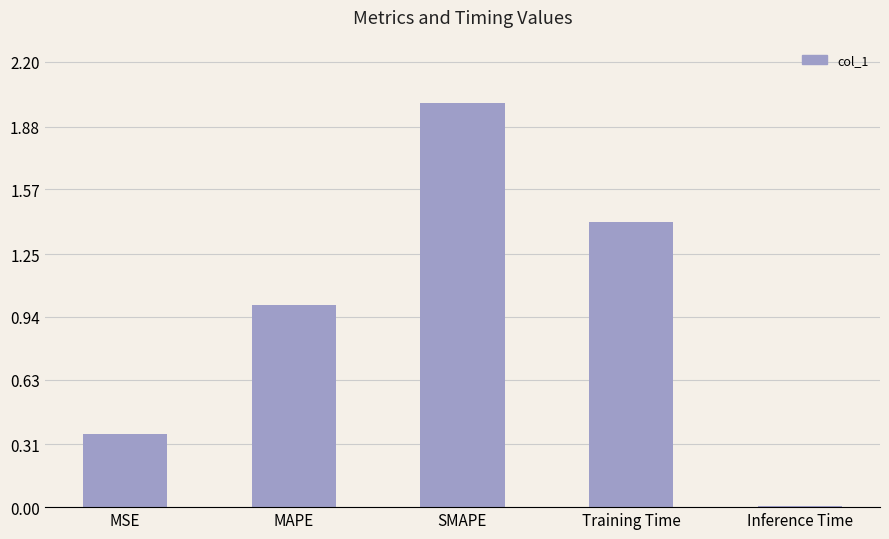

What is the label of the 5th bar from the left?

Inference Time